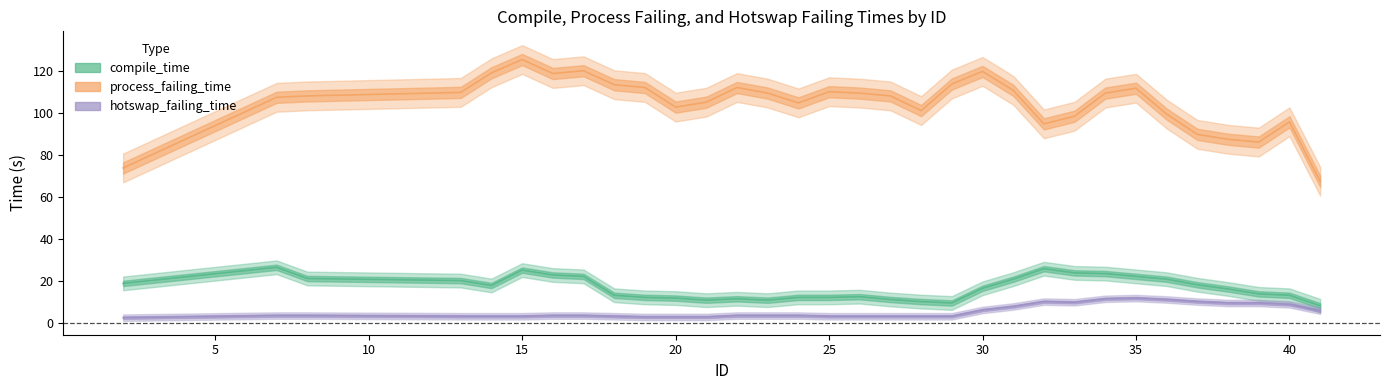

What is the smallest value displayed?

3